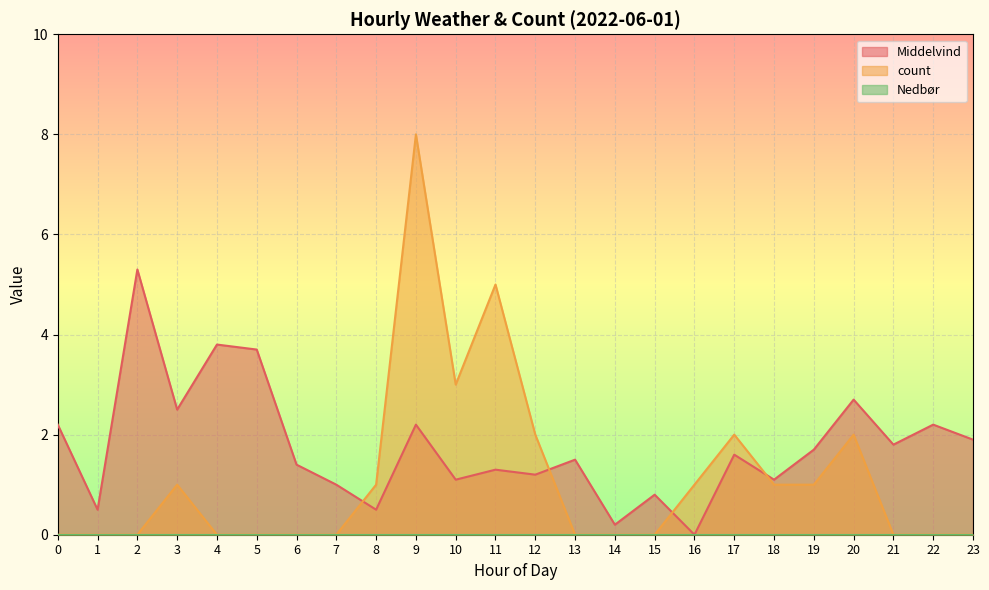

How many interior local peaks does the count series have?

5